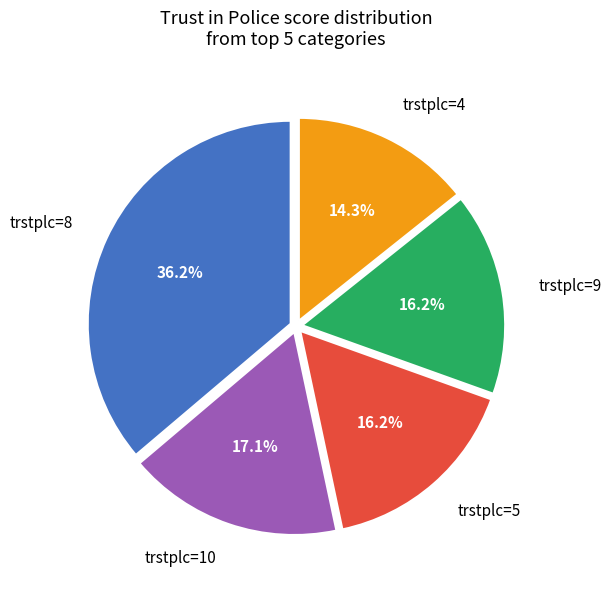

How many slices are in this pie chart?

5